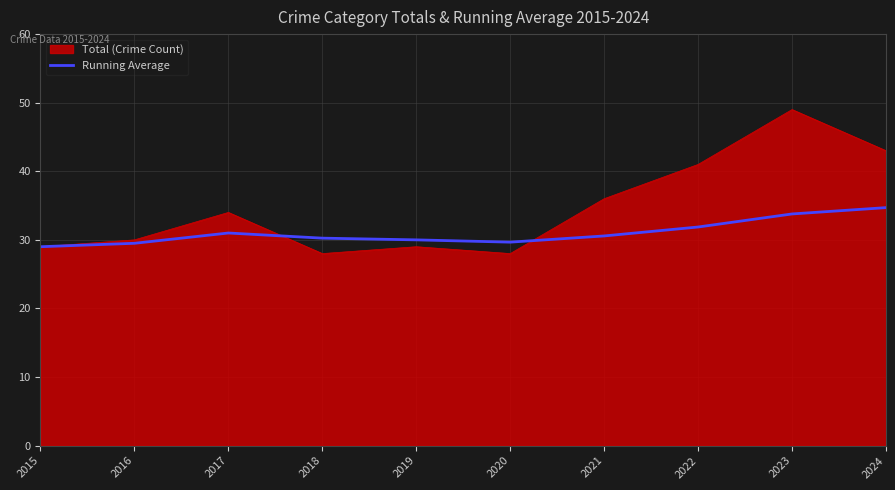

What is the minimum value shown in the chart?

28.0